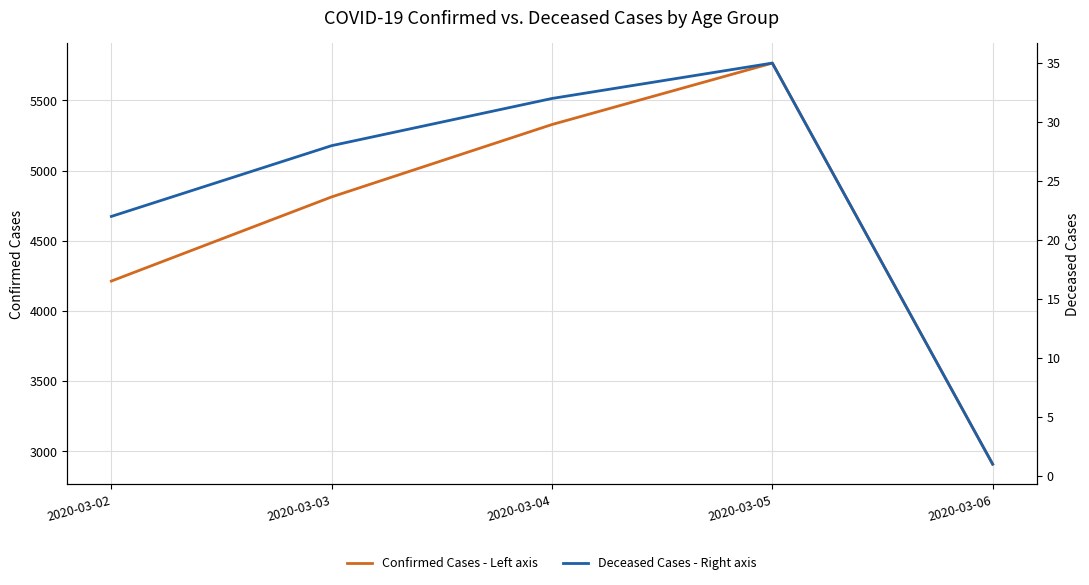

What is the approximate value of Confirmed Cases - Left axis at 2020-03-06, to the nearest 100?

2900